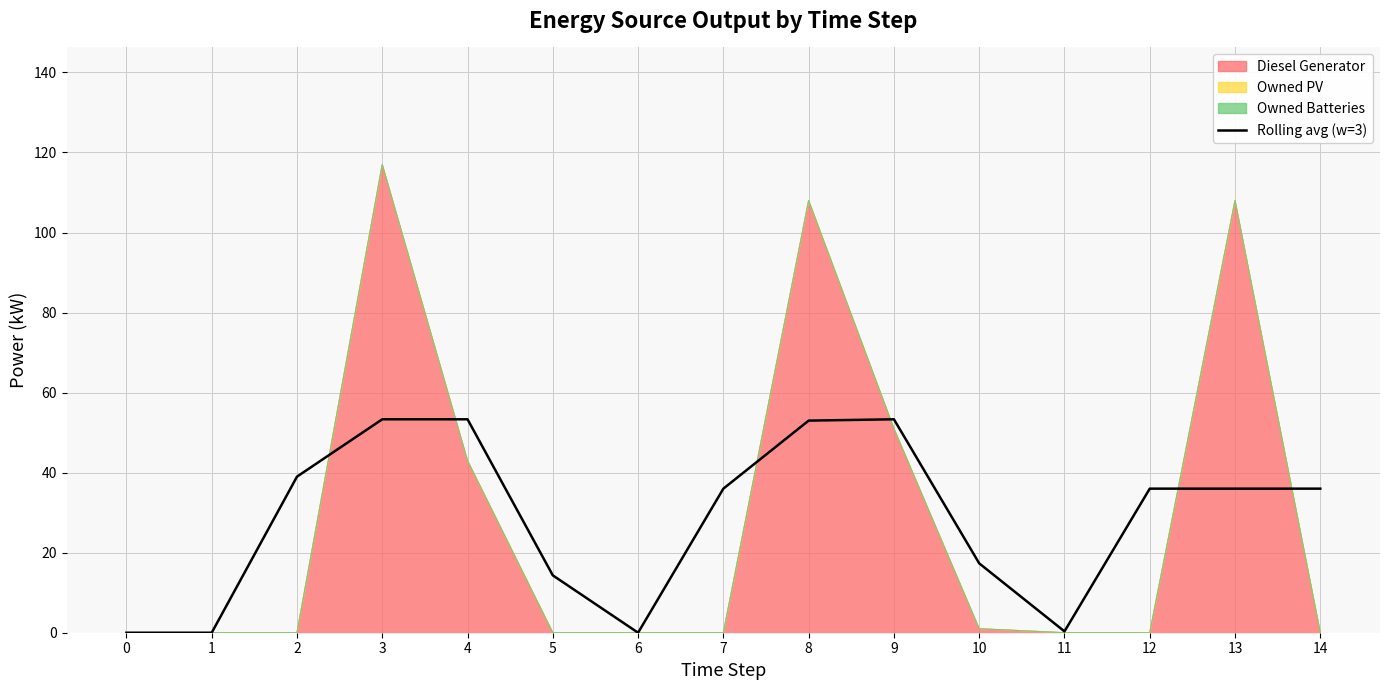

Reading left to right, what are all the values shown in this chart?

0.0	0.0	39.0	53.3	53.3	14.3	0.0	36.0	53.0	53.3	17.3	0.3	36.0	36.0	36.0